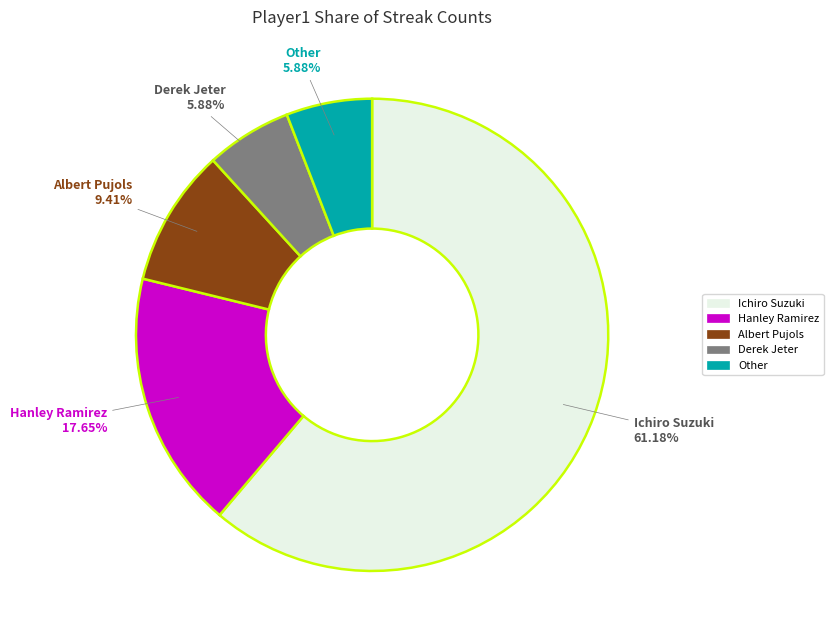

Which has a higher value, Albert Pujols or Other?

Albert Pujols